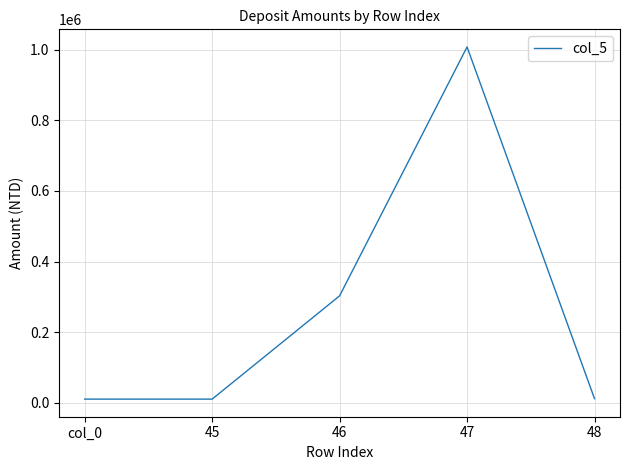

What is the change in value from 46 to 48?

-291013